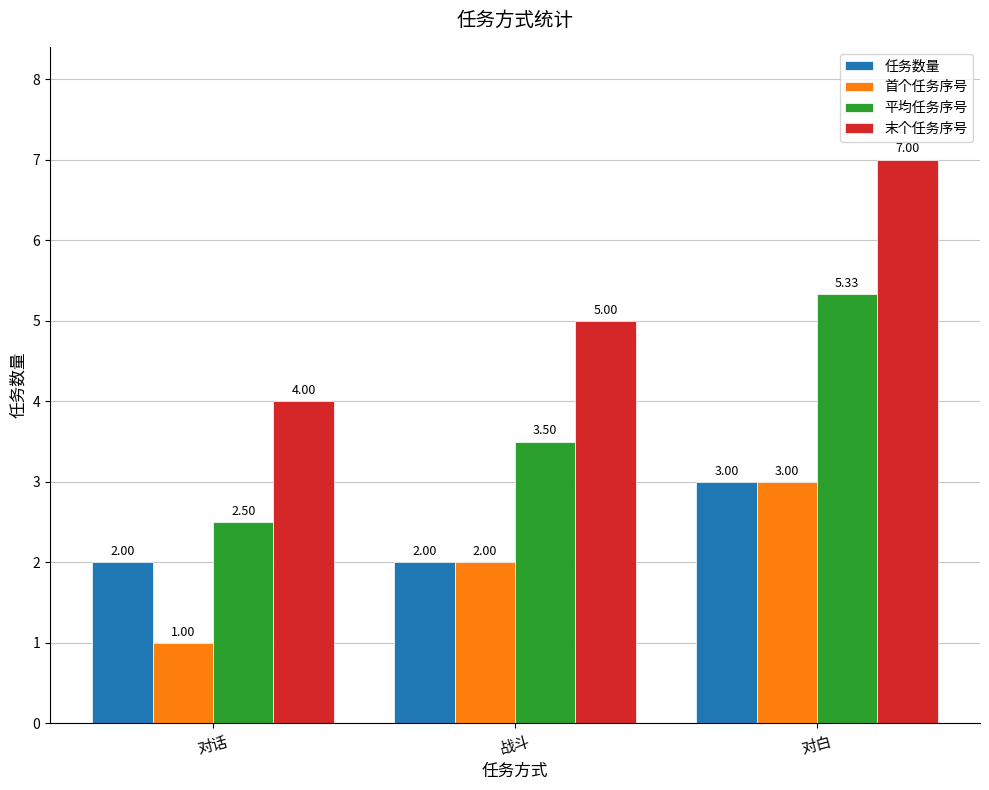

What is the difference between the 首个任务序号 values at 对话 and 战斗?

1.0